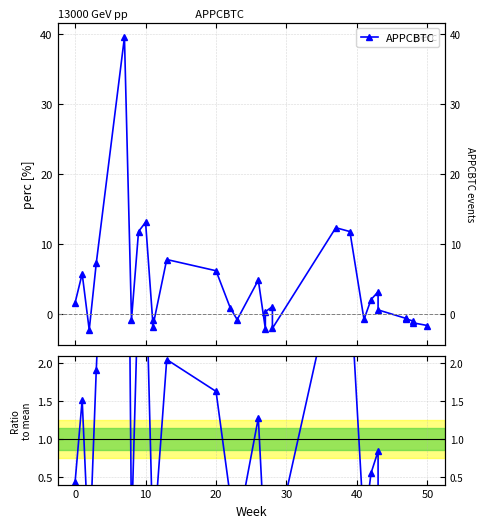

How many values in Ratio to mean are above zero?

17